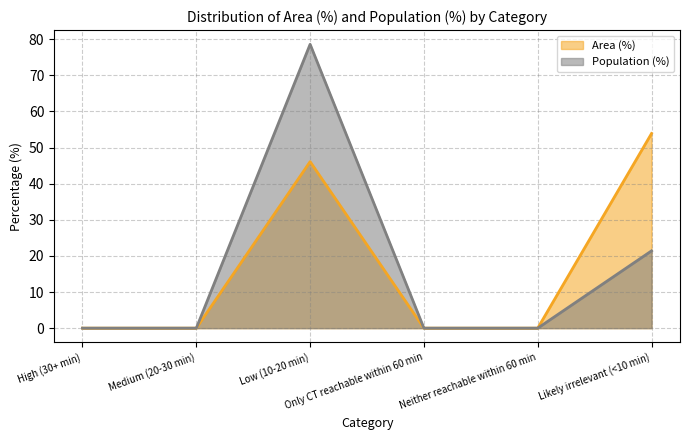

What is the difference between the Area (%) values at Medium (20-30 min) and Likely irrelevant (<10 min)?

53.9